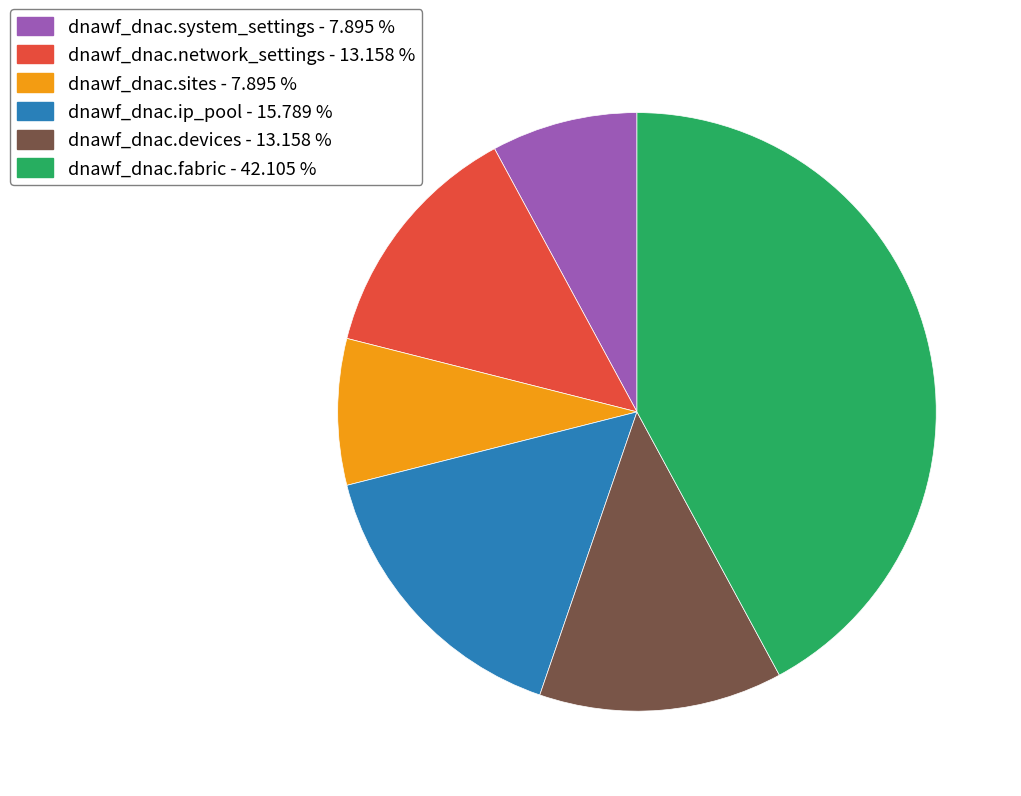

Is it true that dnawf_dnac.ip_pool is 16% of the pie?

True